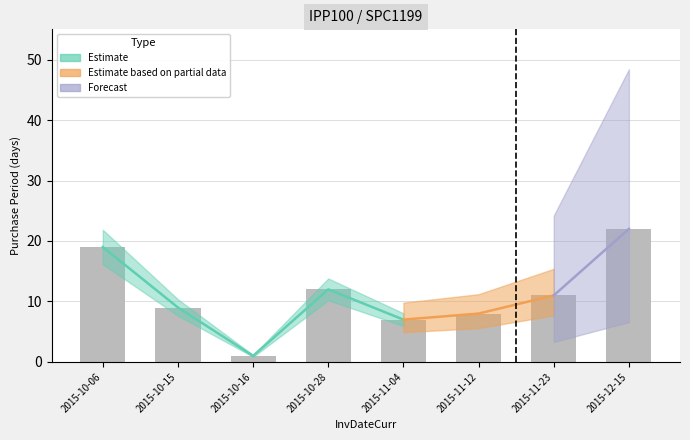

How many bars are there in total?

8